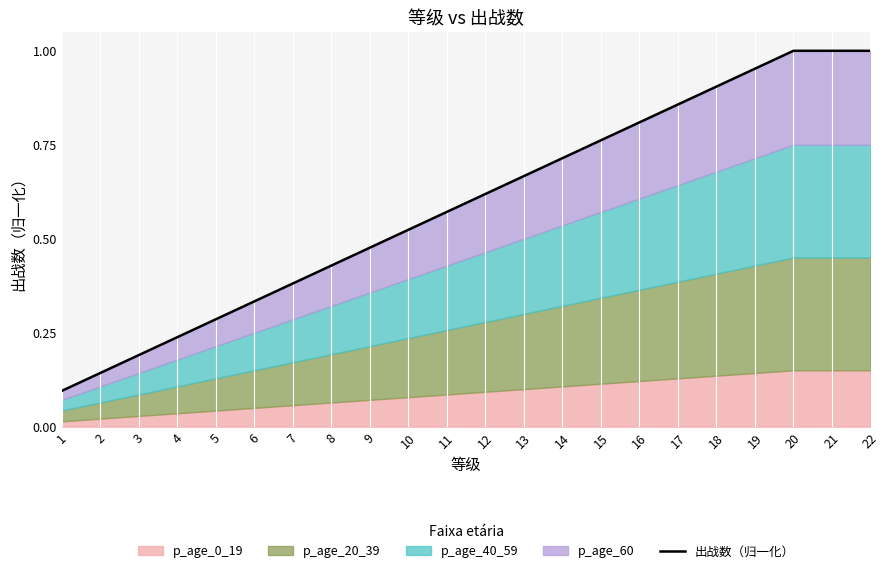

Read the value at 15.

0.8